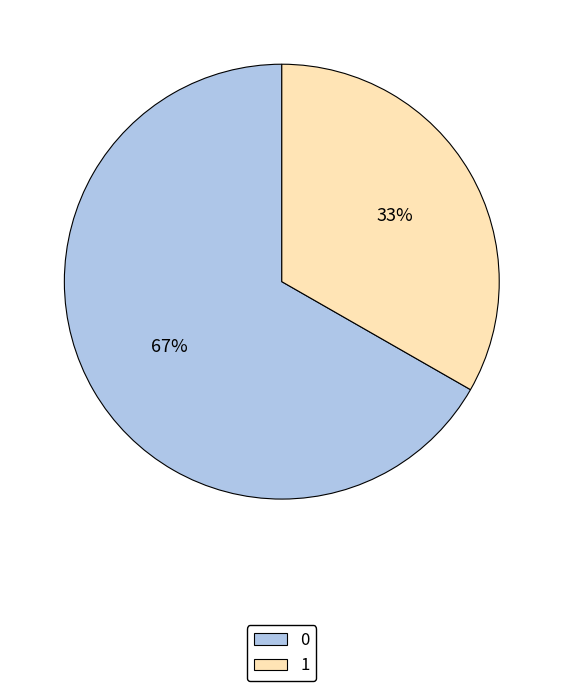

Is the sum of 0 and 1 greater than half?

Yes